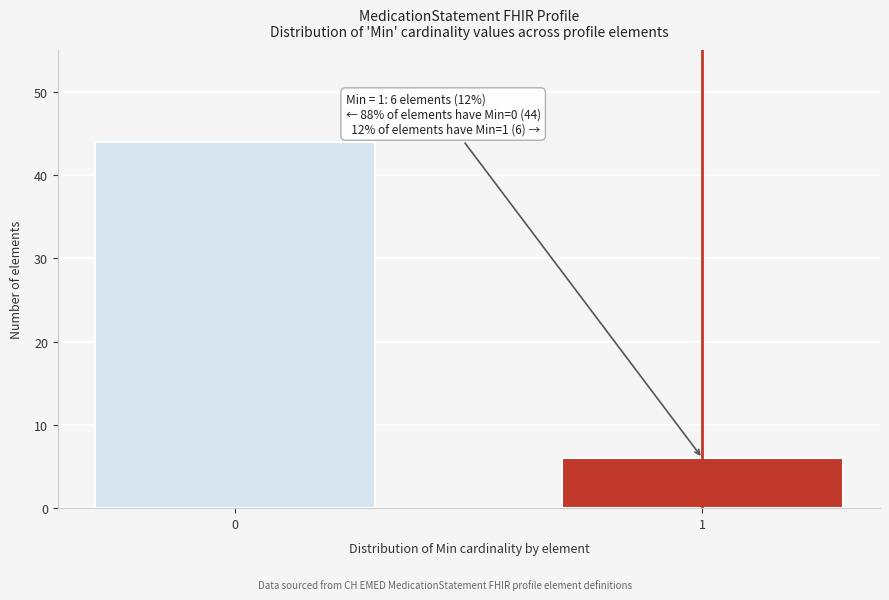

Reading left to right, list all the values displayed in this chart.

0=44	1=6